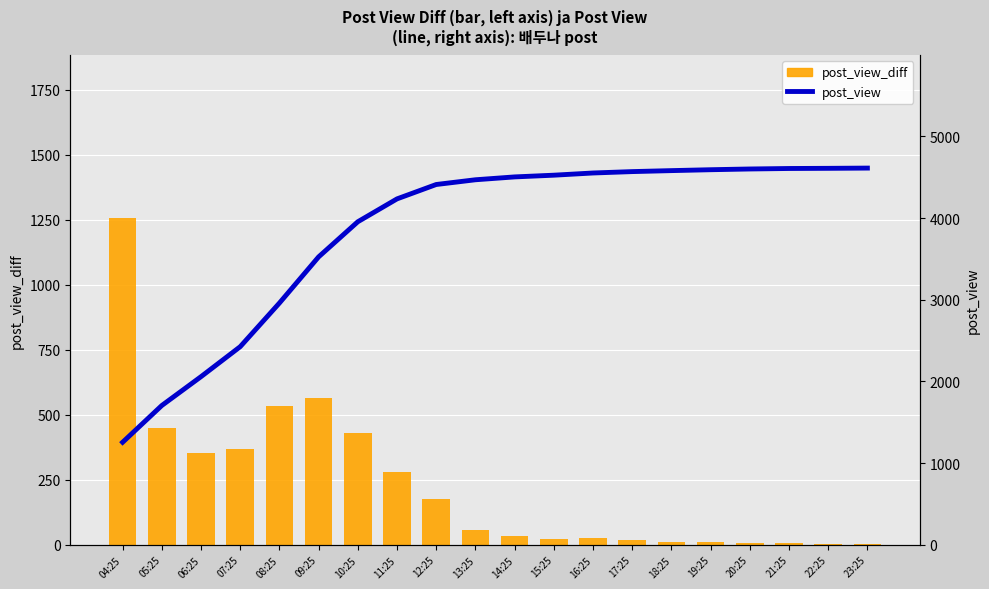

What is the approximate value of post_view at 15:25?

4525